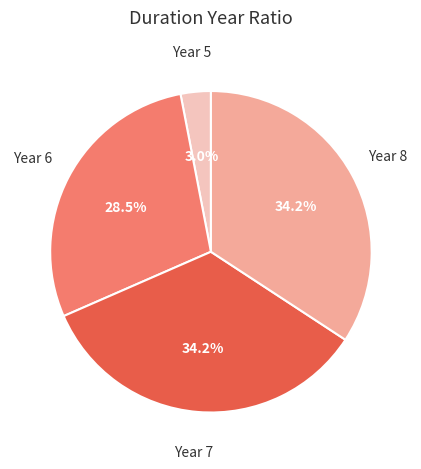

Between Year 7 and Year 5, which is larger?

Year 7